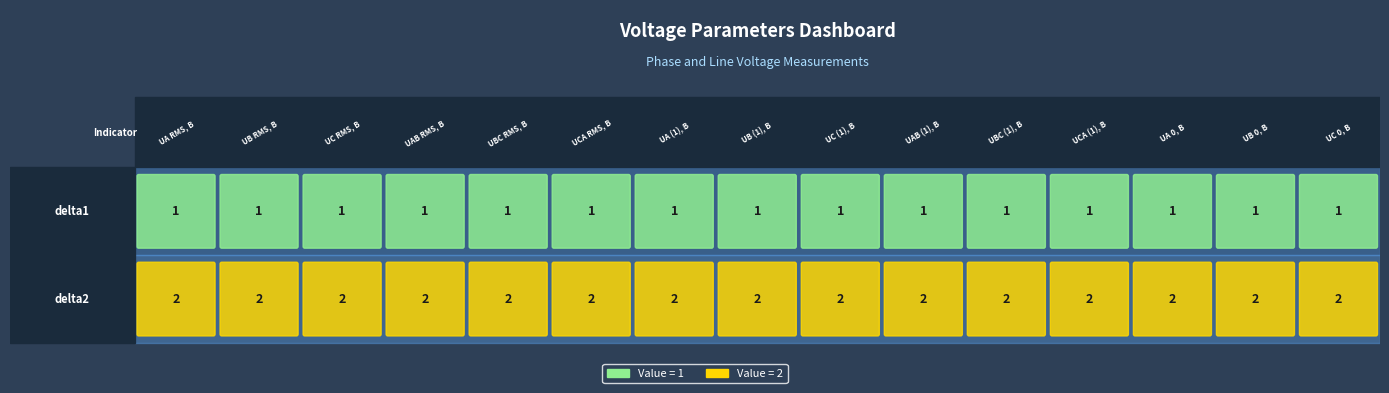

Is it true that UC (1), В equals 1 at 0?

True